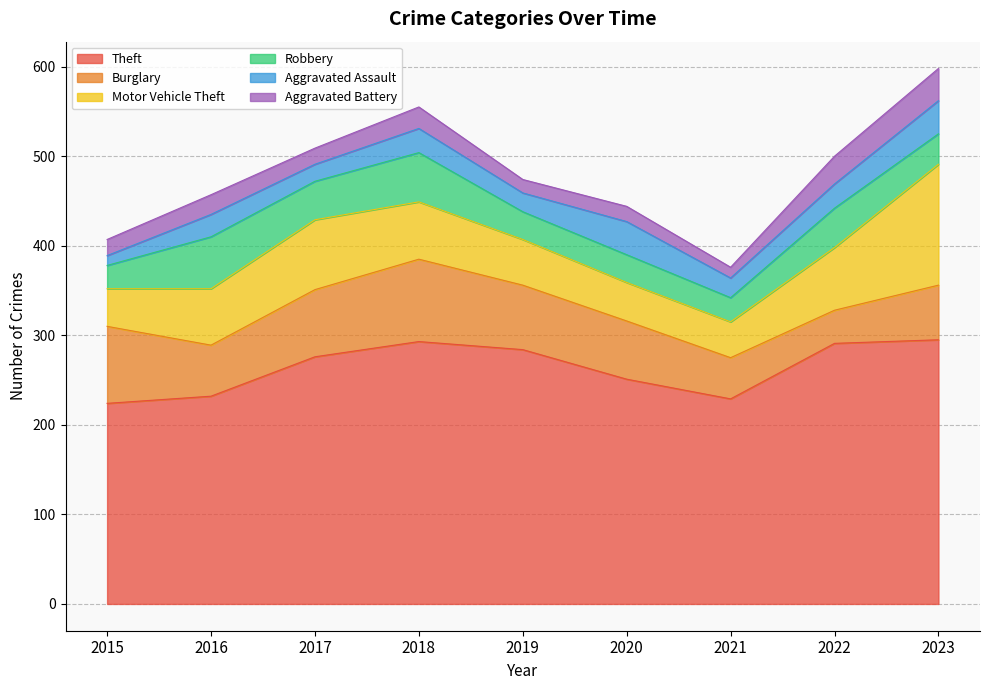

How many lines are shown in the chart?

6